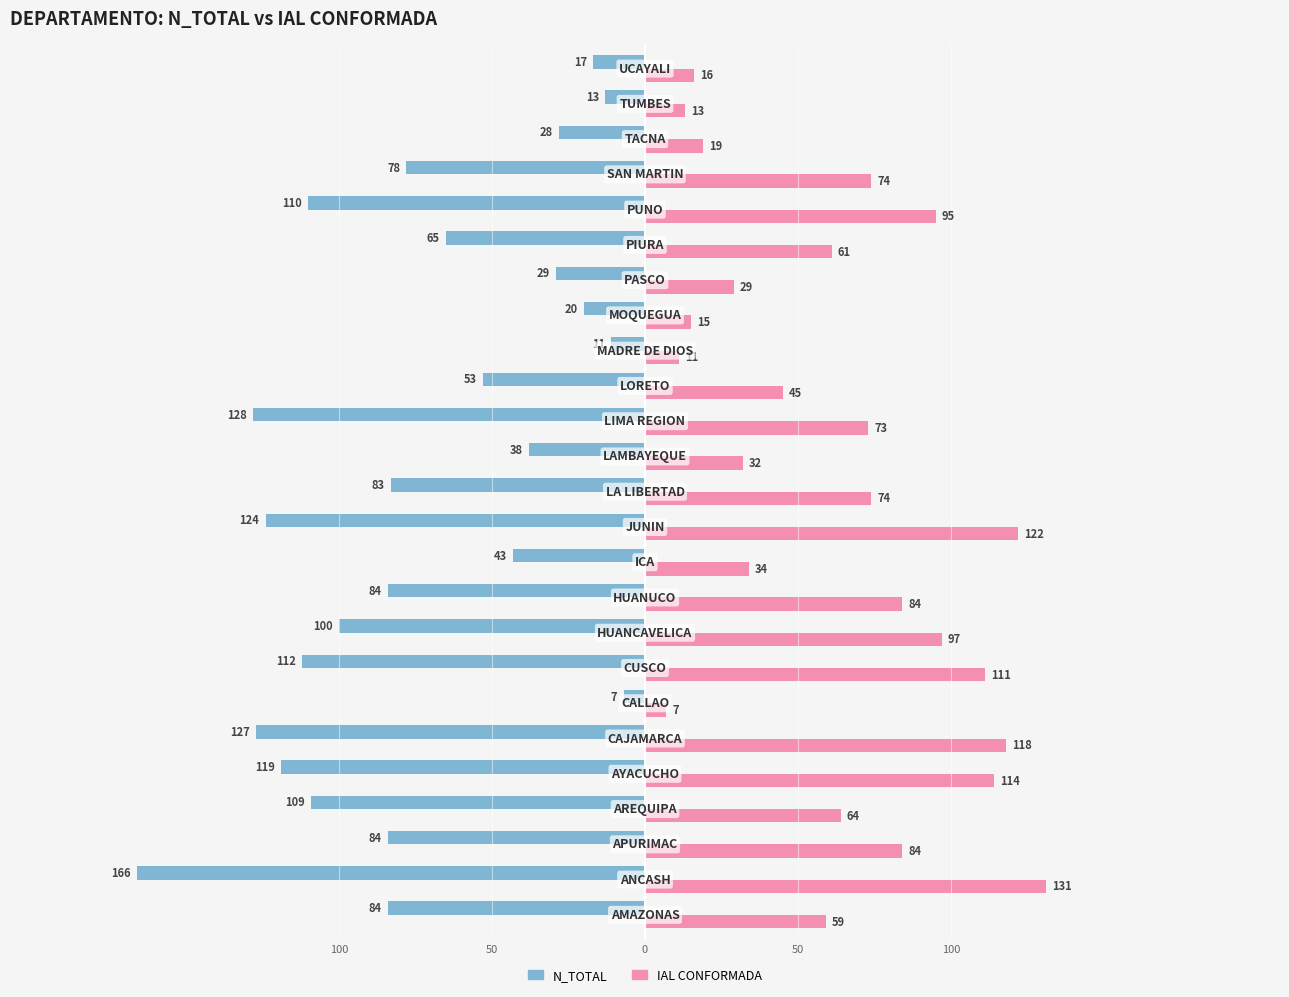

What is the average value of the IAL CONFORMADA series?

63